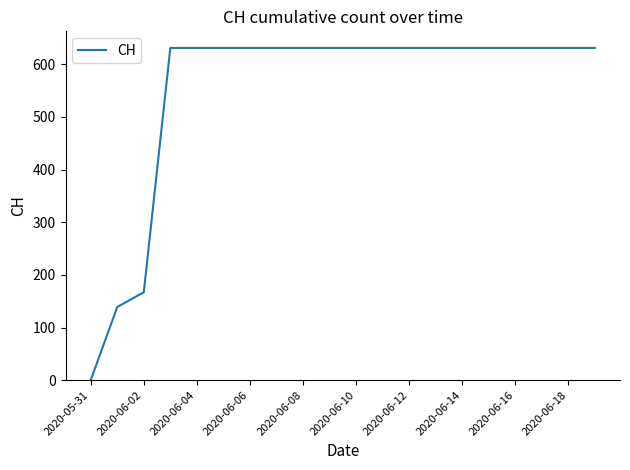

Does the chart display data point markers on the line(s)?

No